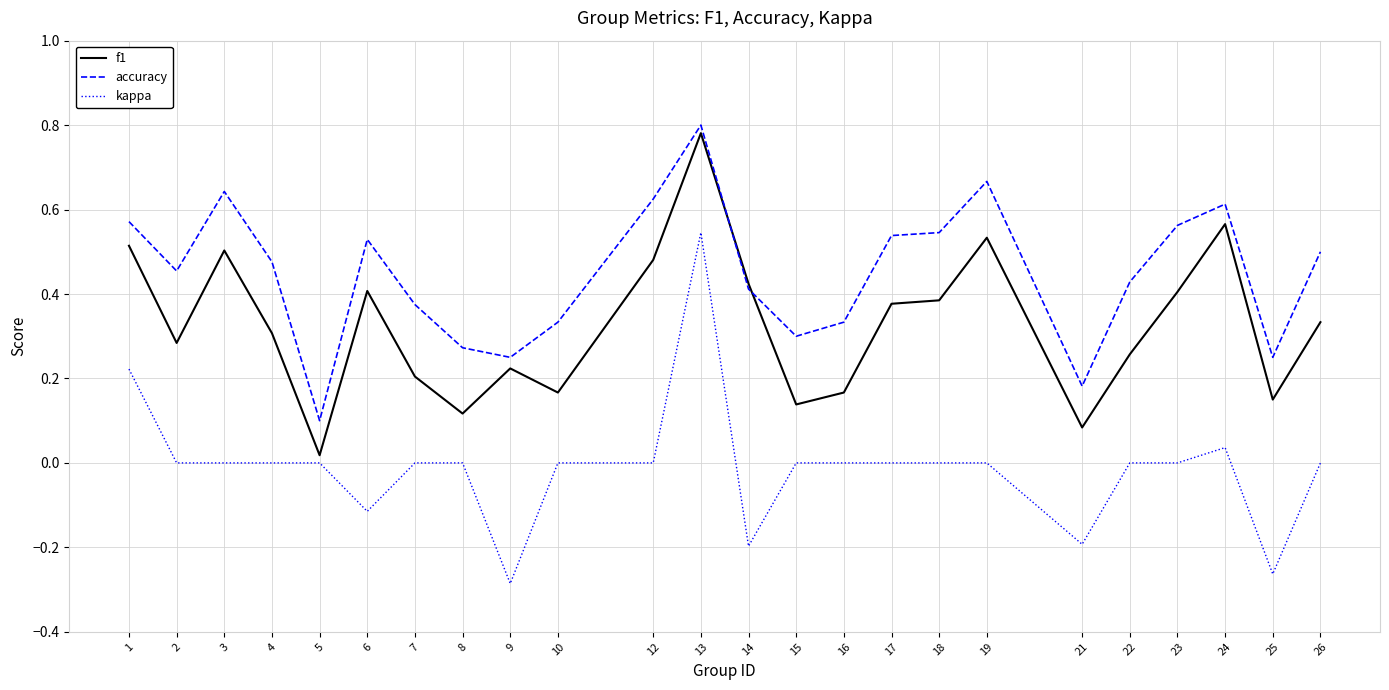

At 6, list the series in order from largest to smallest.

accuracy, f1, kappa